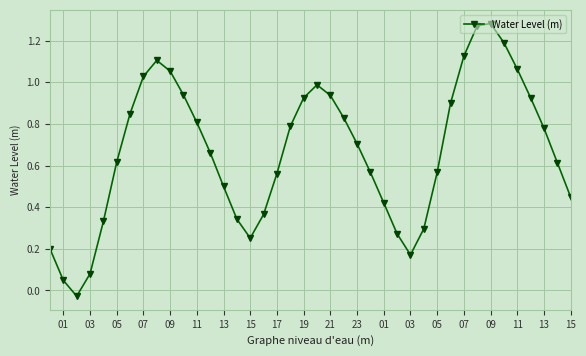

True or false: there are more than 1 points higher than both neighbors.

True